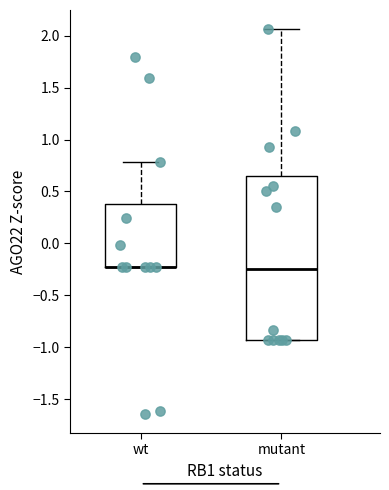

Which box is the tallest, from its lower edge to its upper edge?

mutant